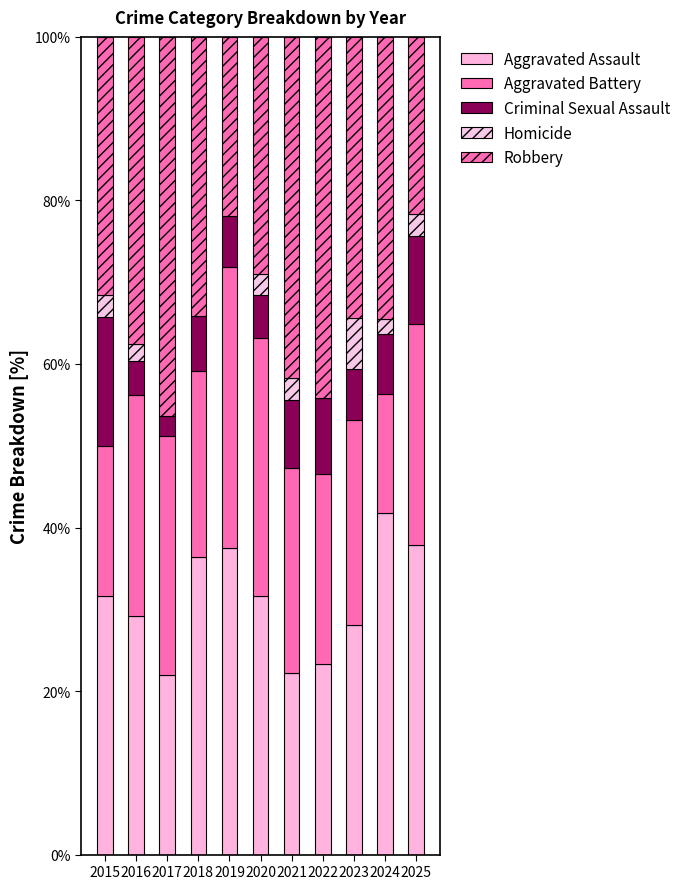

What is the sum of all Aggravated Battery values?

278.3